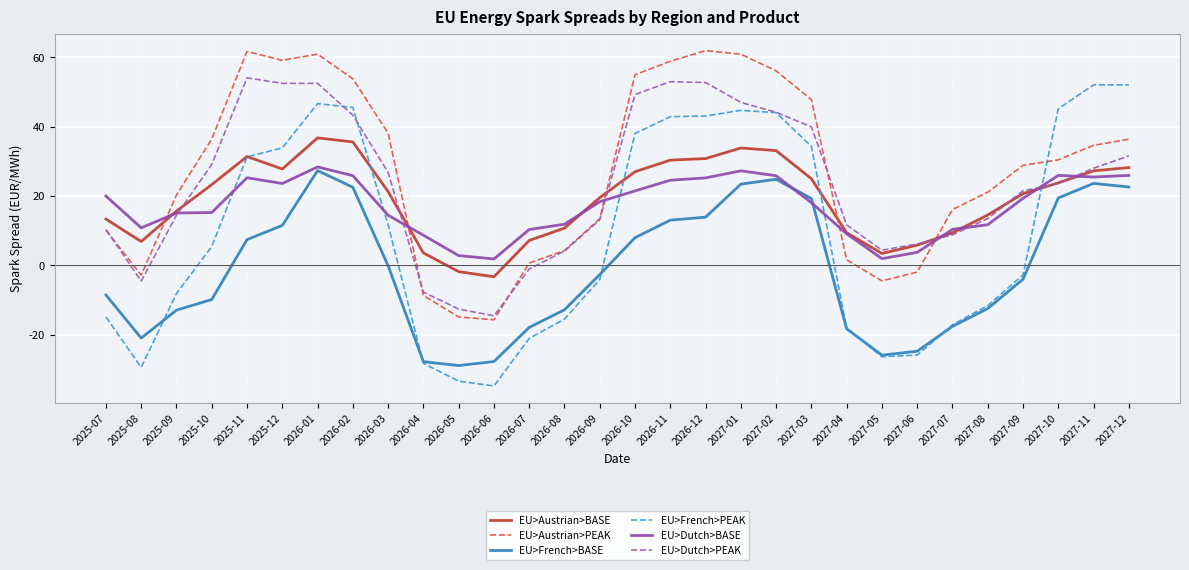

Which series changed the most between 2025-07 and 2027-11?

EU>French>PEAK